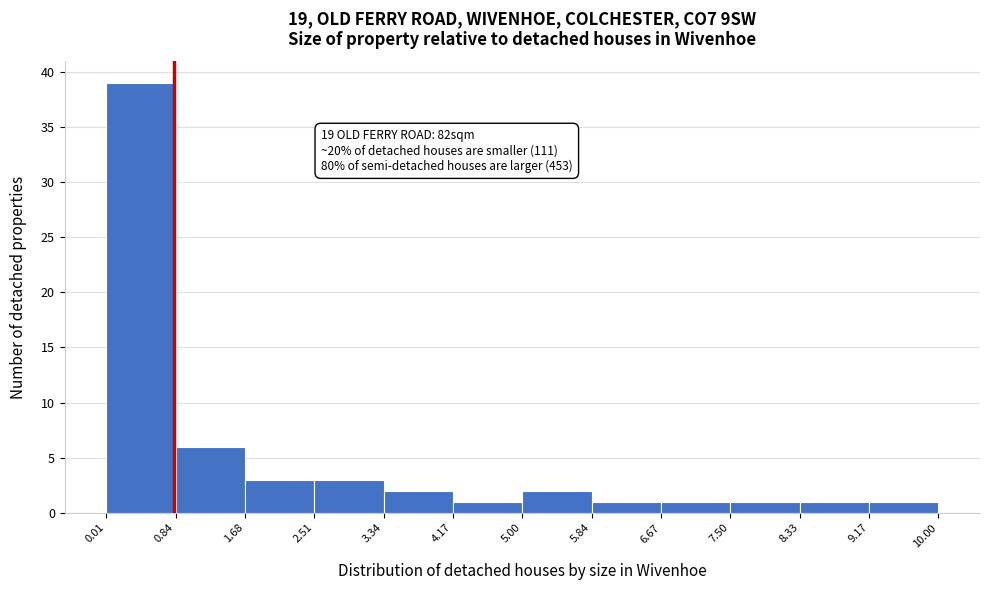

Over which range of the x-axis is the bar tallest?

0.01 to 0.84